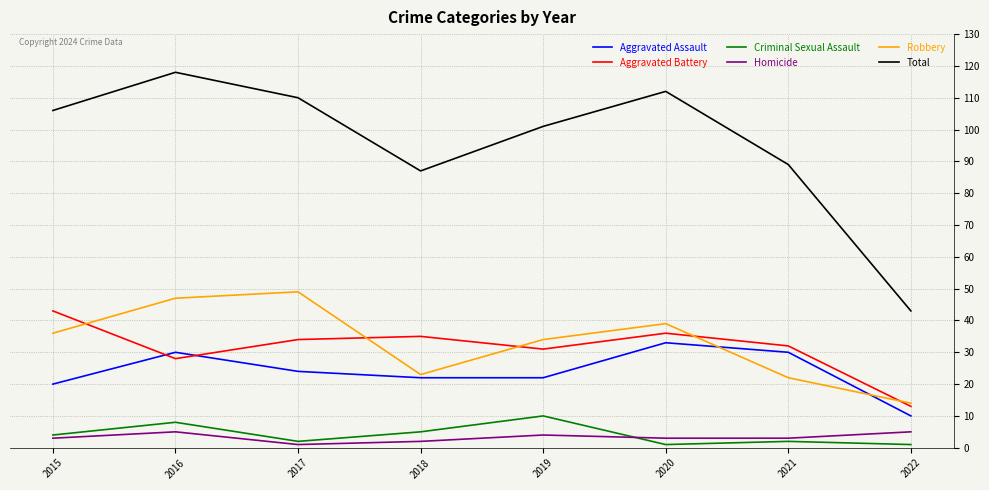

What is the difference between the maximum and second lowest values in the Aggravated Battery series?

15